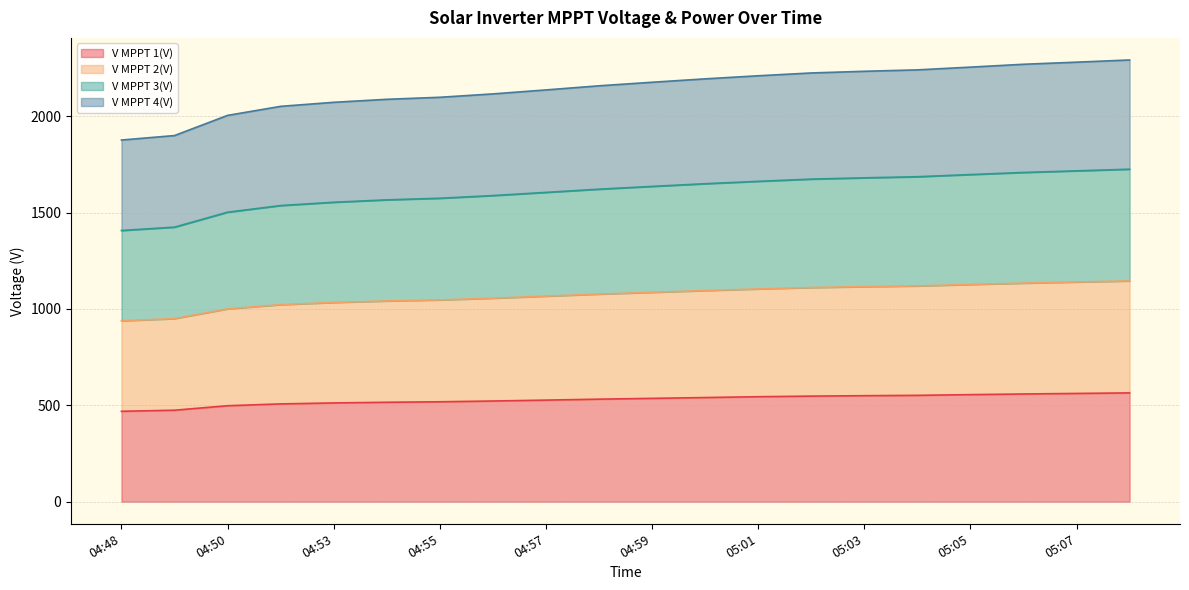

What is the total value across all series at 04:53?

2072.2